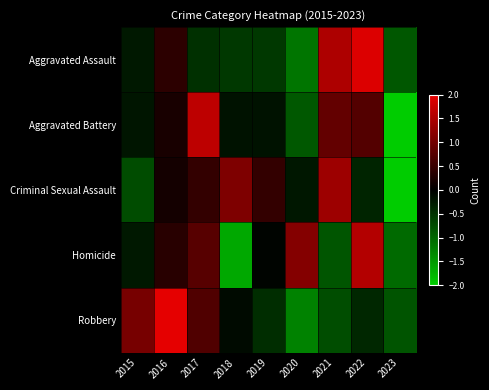

Between 2016 and 2018, which series saw the biggest shift?

Robbery